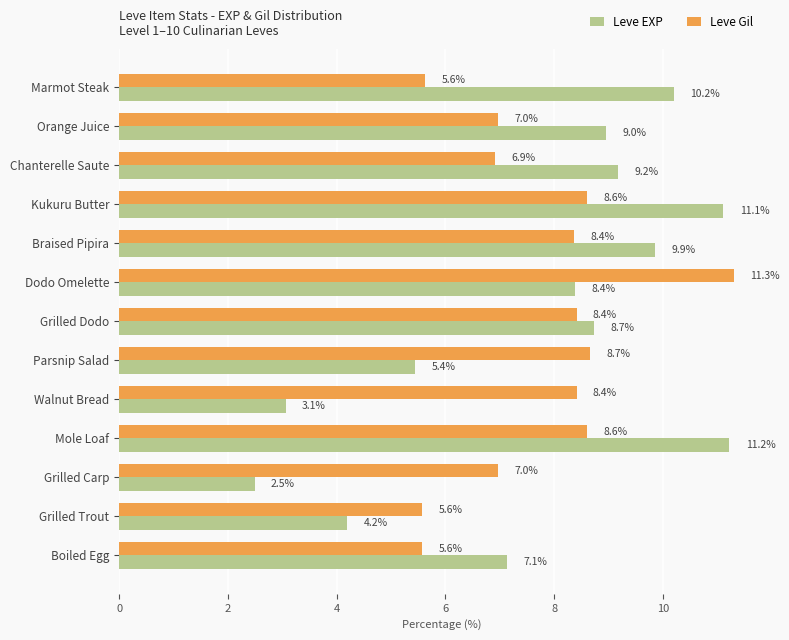

Read the Leve Gil value at Kukuru Butter.

8.6